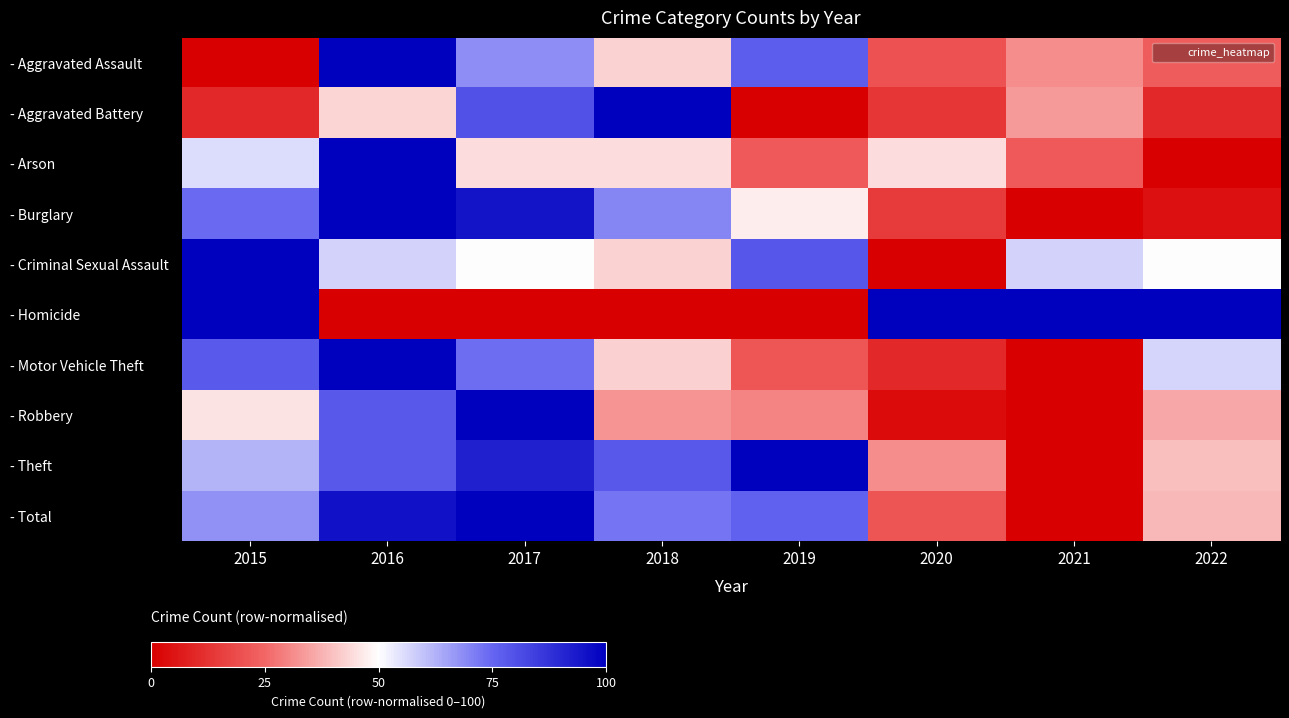

At which category is the sum across all series the highest?

2016